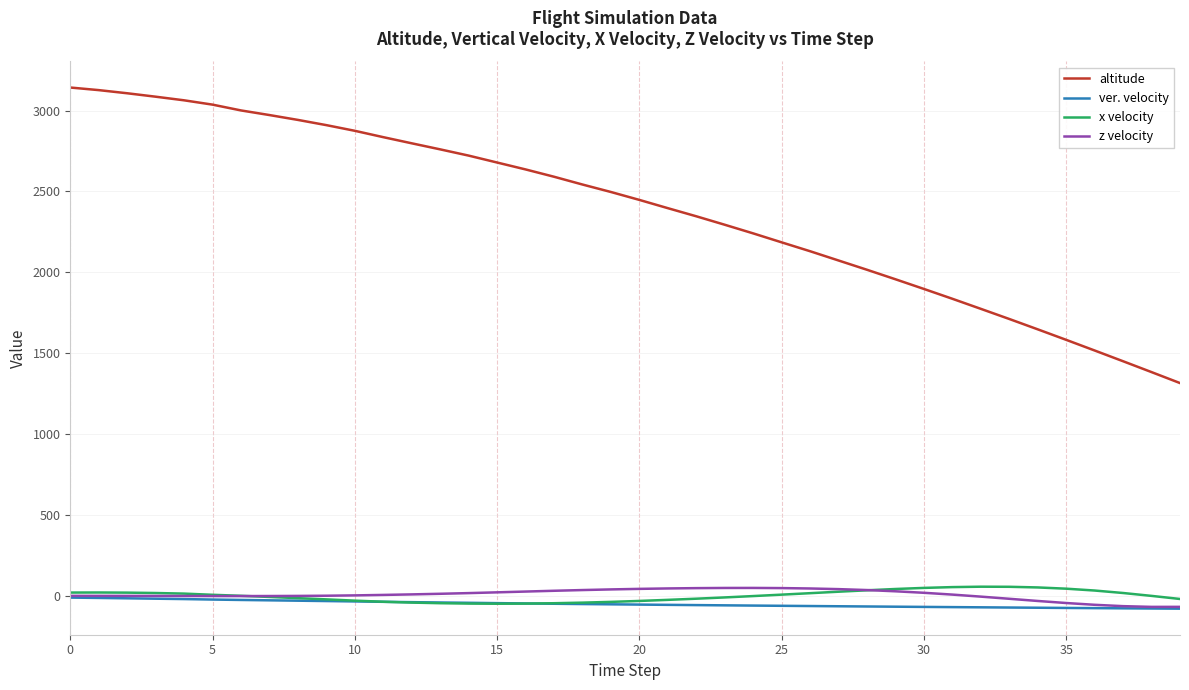

Is this an area chart (filled region under the line)?

No